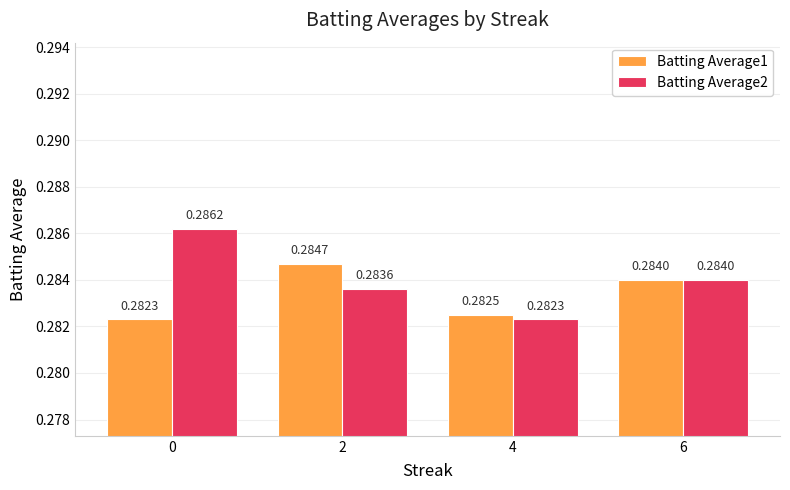

Which series has the largest total across all categories?

Batting Average2